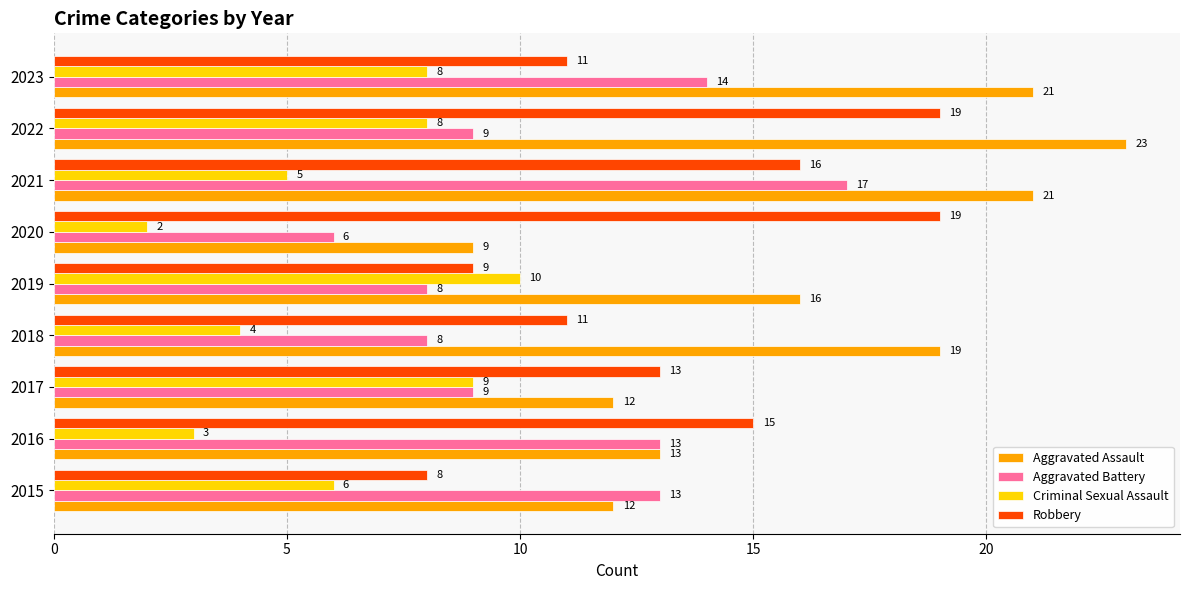

What is the average value of the Criminal Sexual Assault series?

6